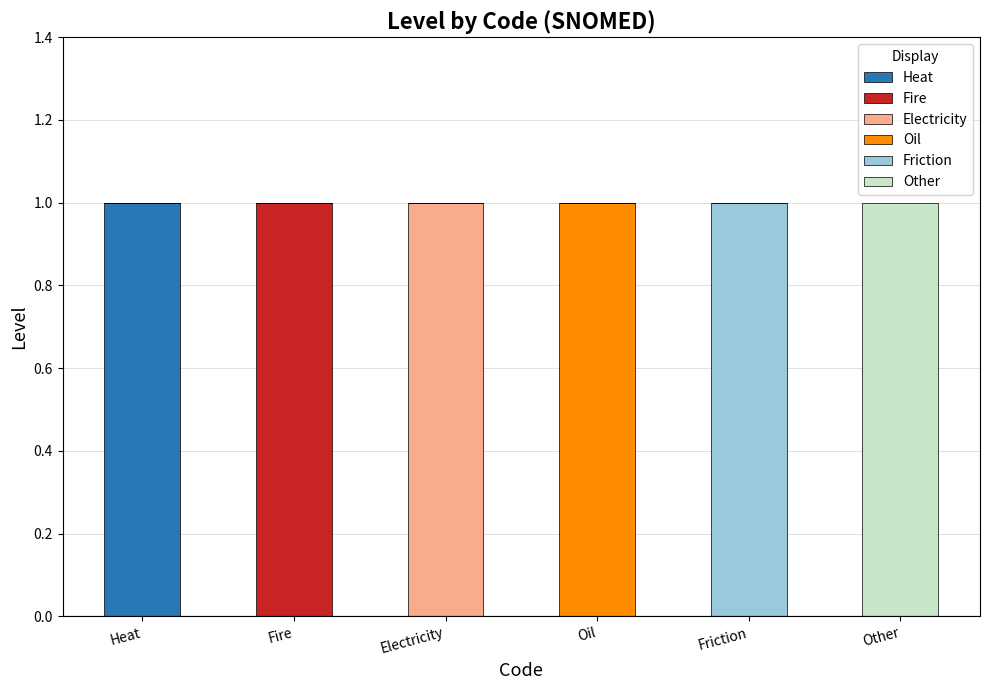

What are all the series names shown in the legend?

Heat, Fire, Electricity, Oil, Friction, Other